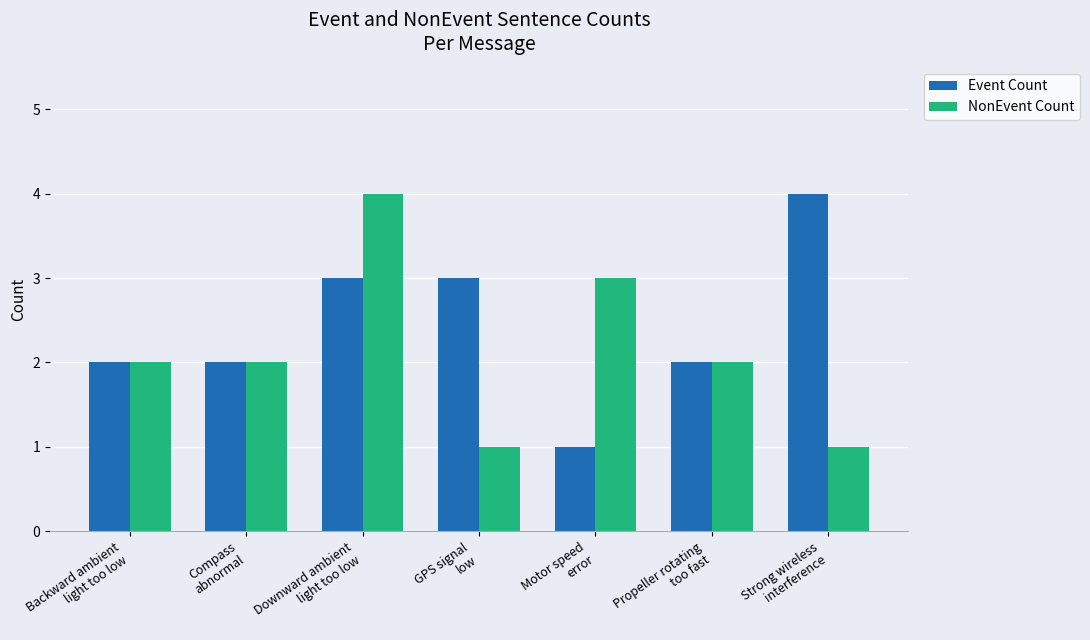

List the series in order of their overall mean, lowest first.

NonEvent Count, Event Count